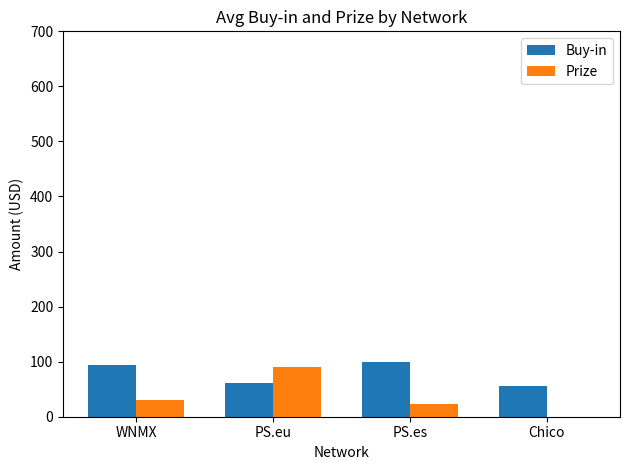

The Buy-in series shows 29.3 at PS.es. True or false?

False